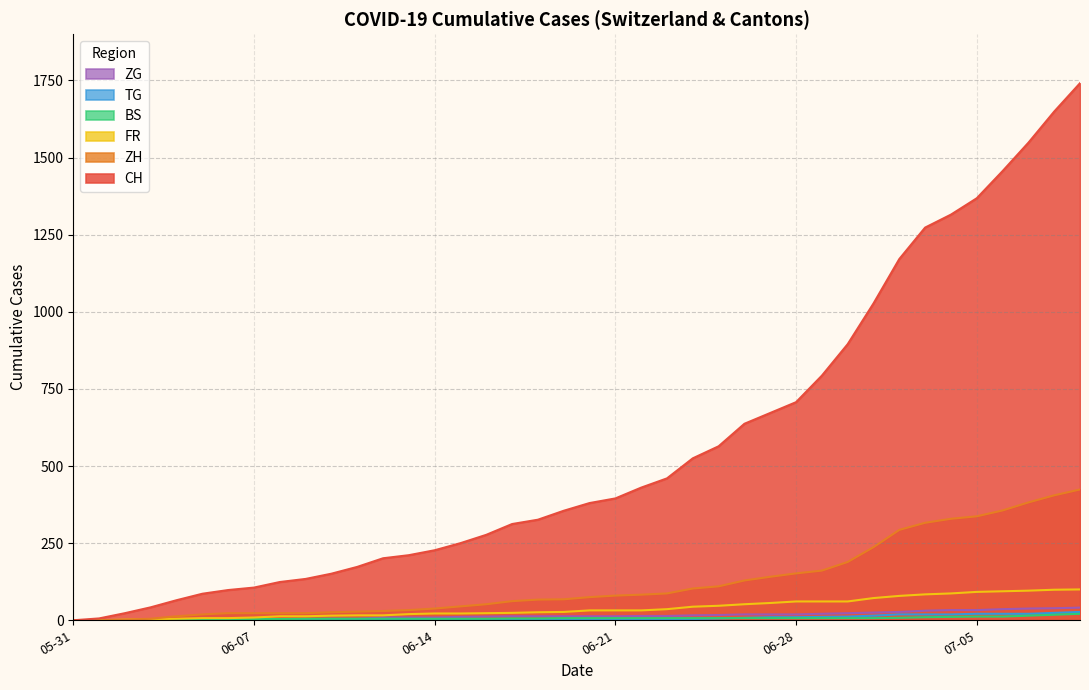

Which series changed the most between 2020-05-31 and 2020-06-21?

CH